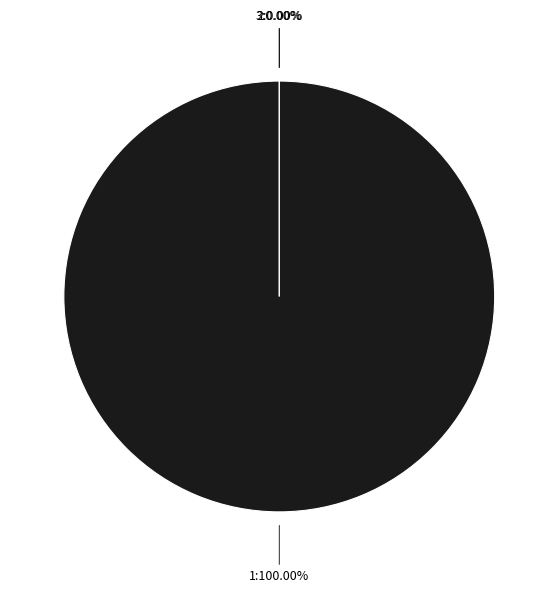

Which slice represents more than half of the pie?

1